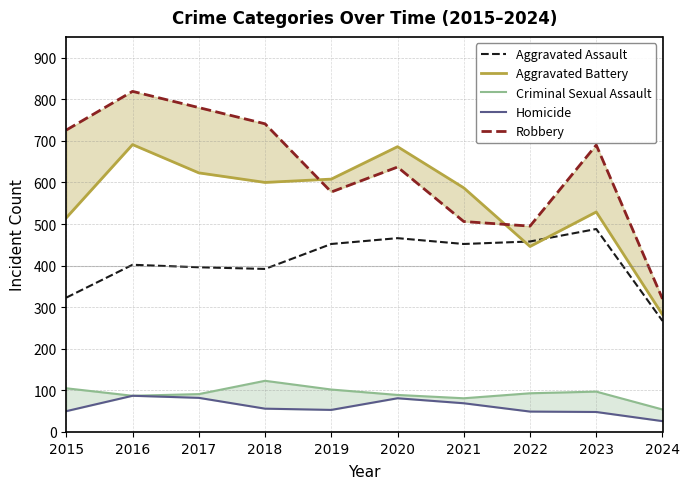

How many categories are shown in the chart?

10